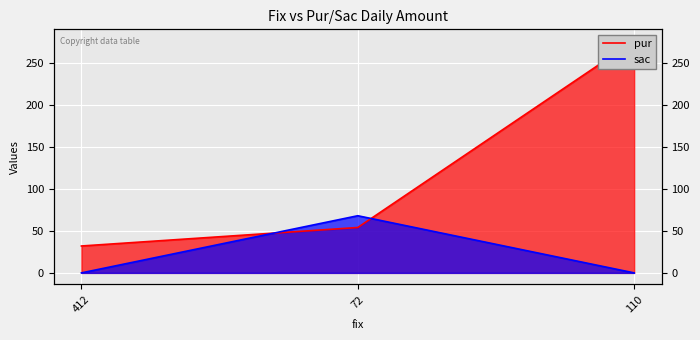

Reading left to right, transcribe all the data shown in this chart.

pur: 32	54	276
sac: 0	68	0